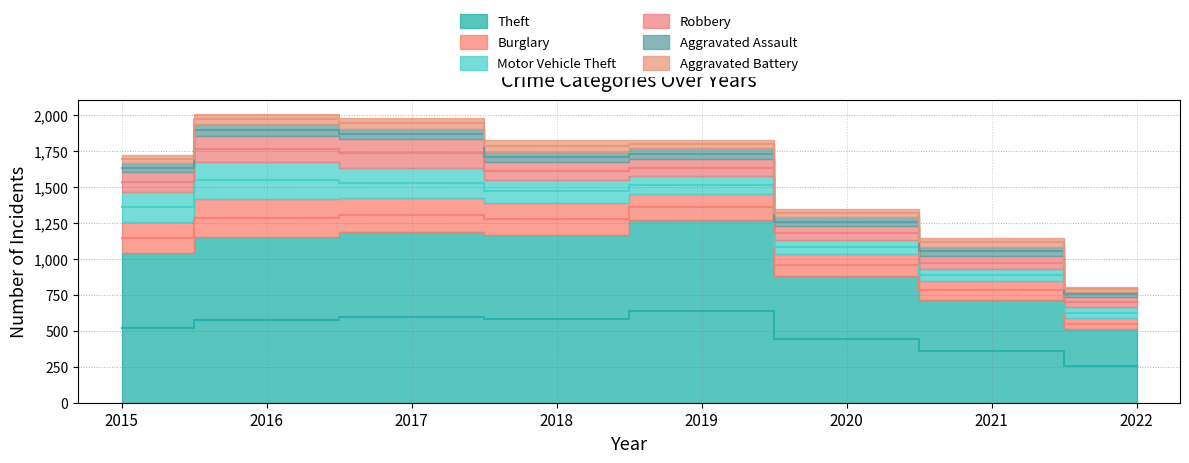

At which category does Motor Vehicle Theft reach its first local valley?

2021